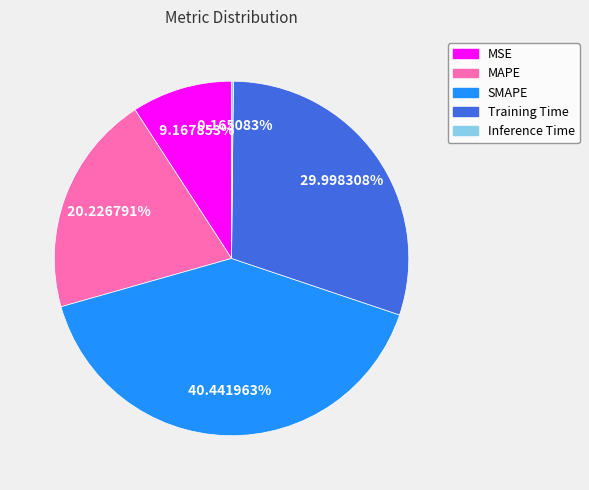

Is there any slice that represents more than half of the pie?

No